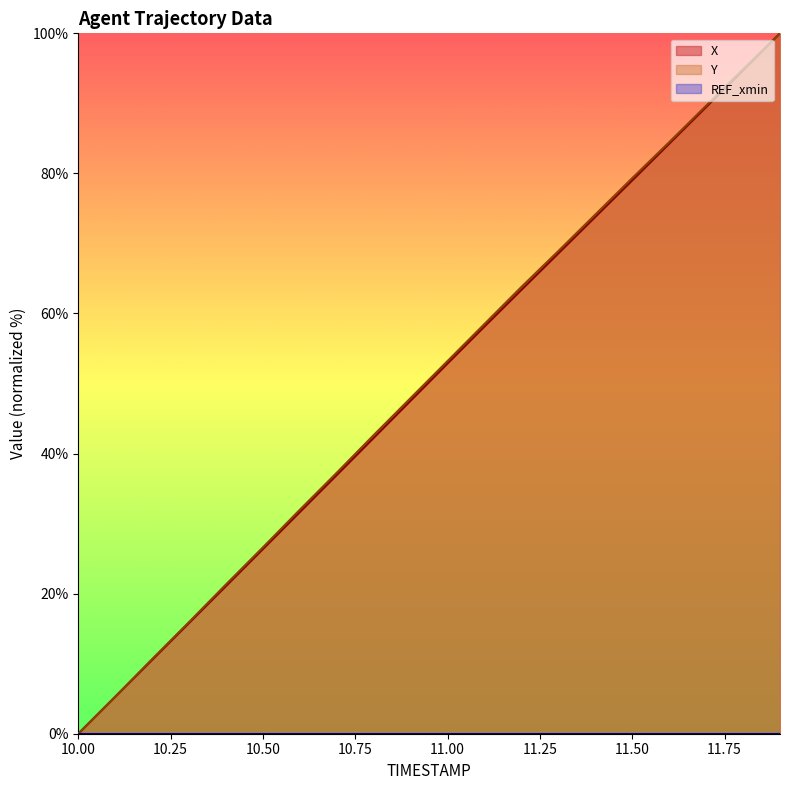

At which category does the chart reach its minimum across all series?

10.0